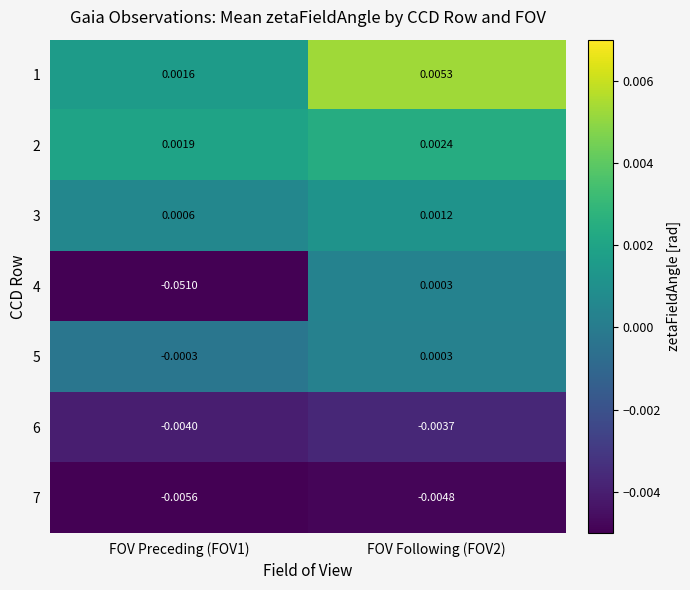

Is the value of 1 at FOV Preceding (FOV1) greater than the value of 7 at FOV Preceding (FOV1)?

Yes